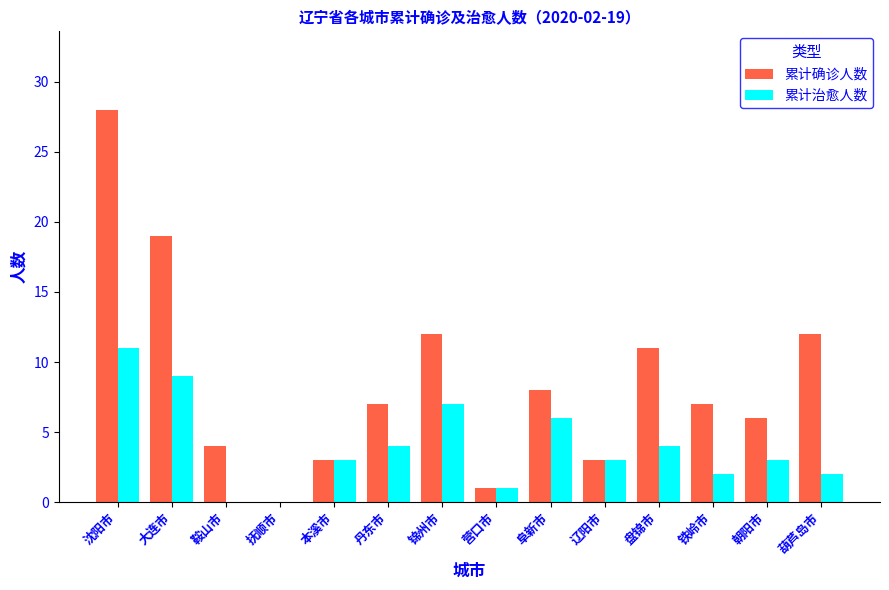

Between 沈阳市 and 鞍山市, which series saw the biggest shift?

累计确诊人数